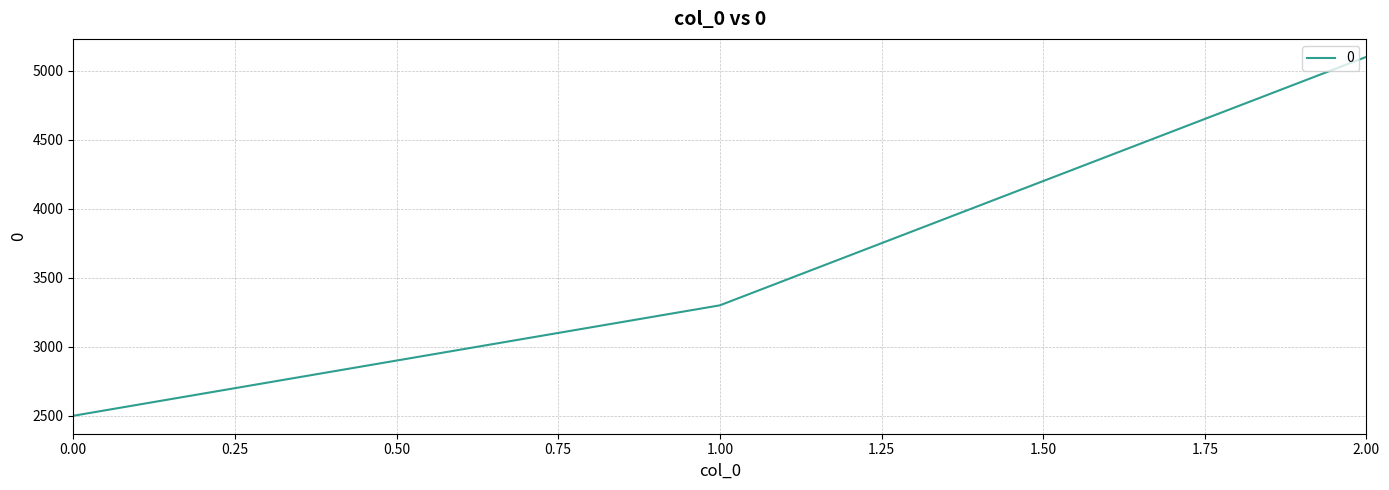

What is the maximum value shown in the chart?

5100